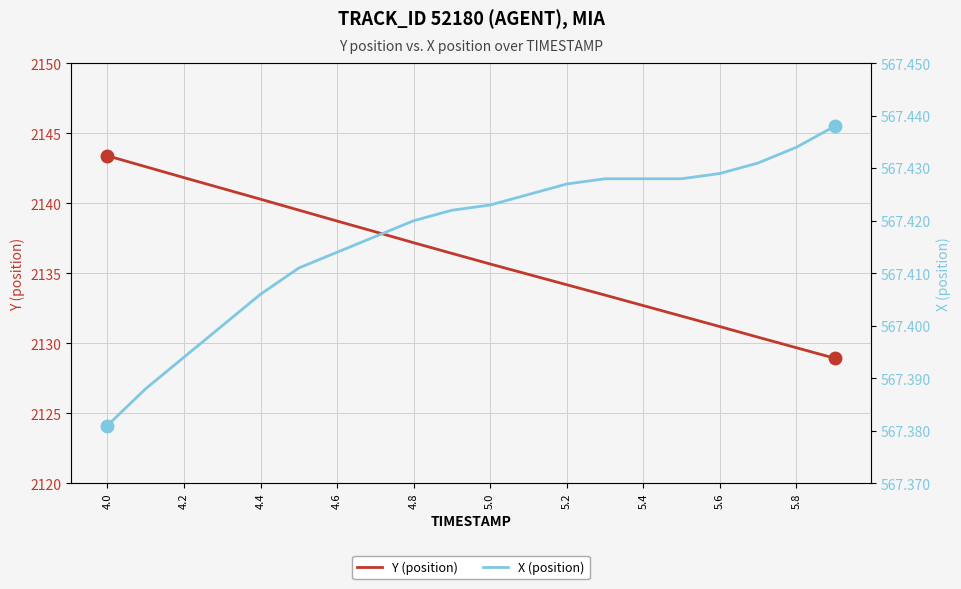

True or false: X (position) has more than 0 points higher than both neighbors.

False